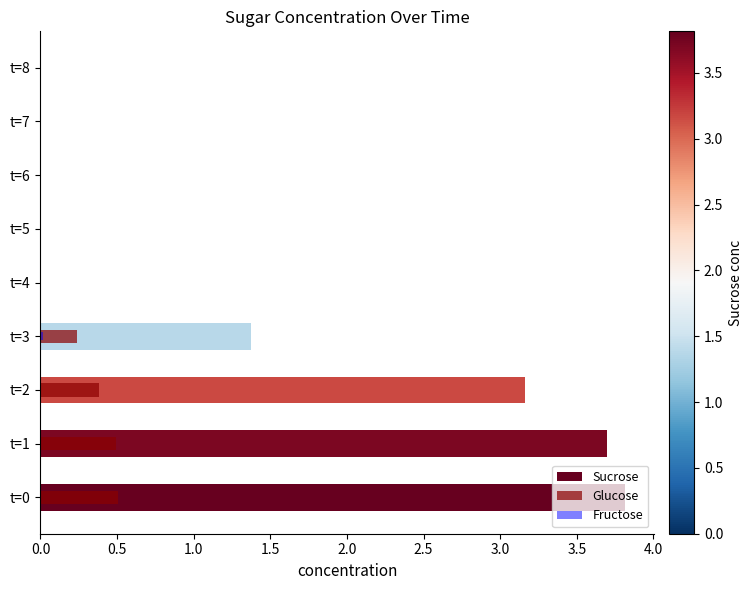

The value of Glucose at 1.5 is 0.2. True or false?

True